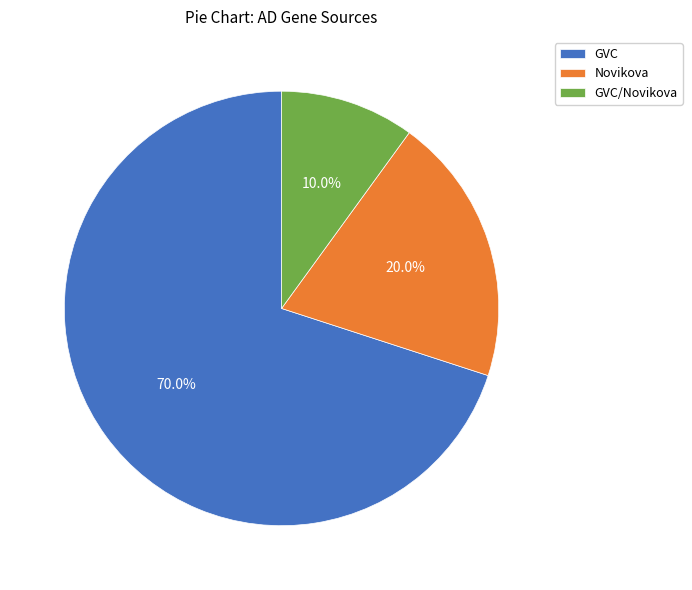

Rank the categories by value from highest to lowest.

GVC, Novikova, GVC/Novikova